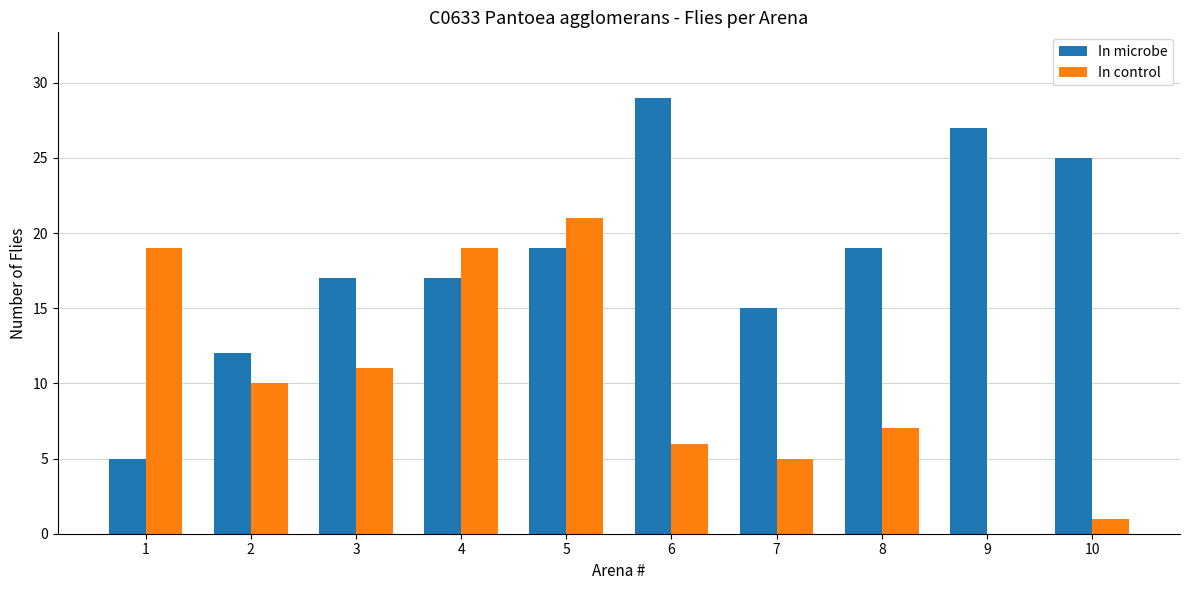

Reading left to right, list all the values displayed in this chart.

In microbe: 1=5	2=12	3=17	4=17	5=19	6=29	7=15	8=19	9=27	10=25
In control: 1=19	2=10	3=11	4=19	5=21	6=6	7=5	8=7	9=0	10=1